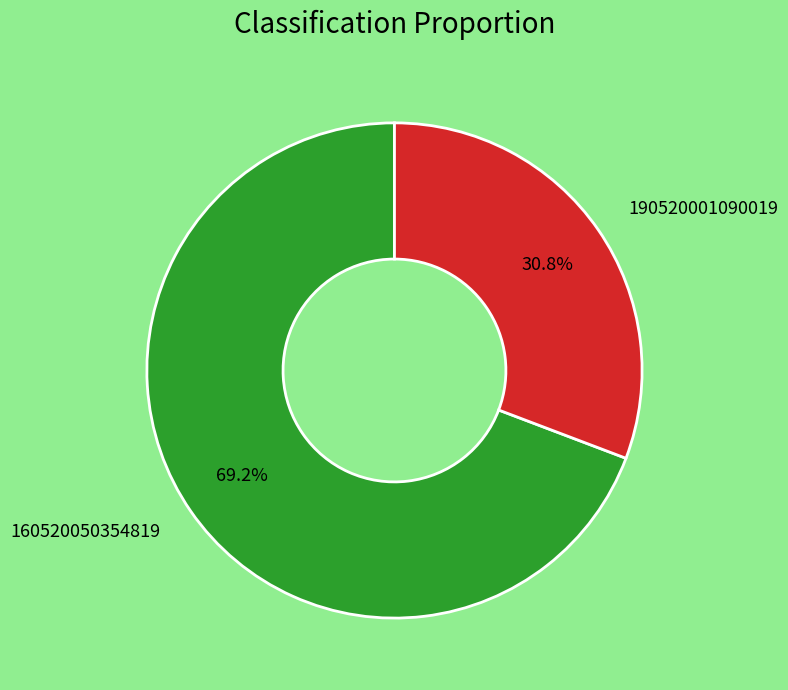

True or false: 160520050354819 accounts for 69% of the total.

True